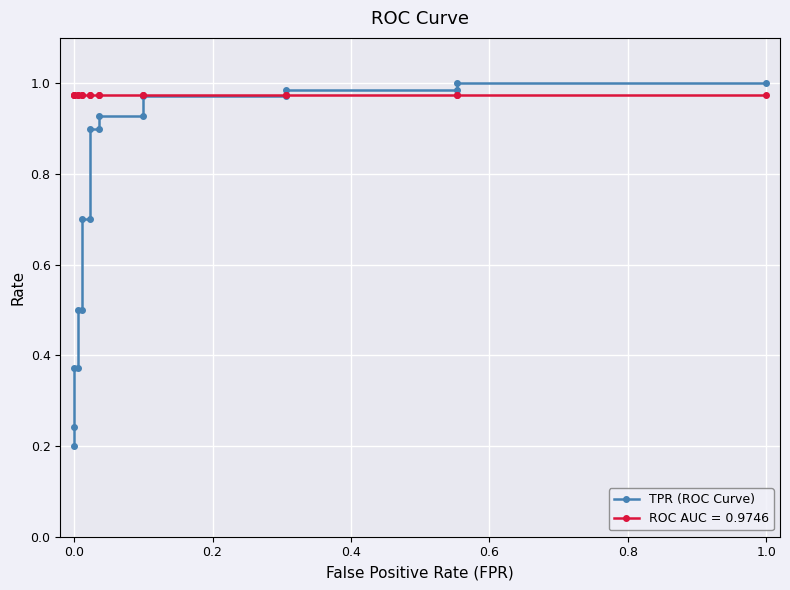

What is the value of the 1st point from the left?

0.2